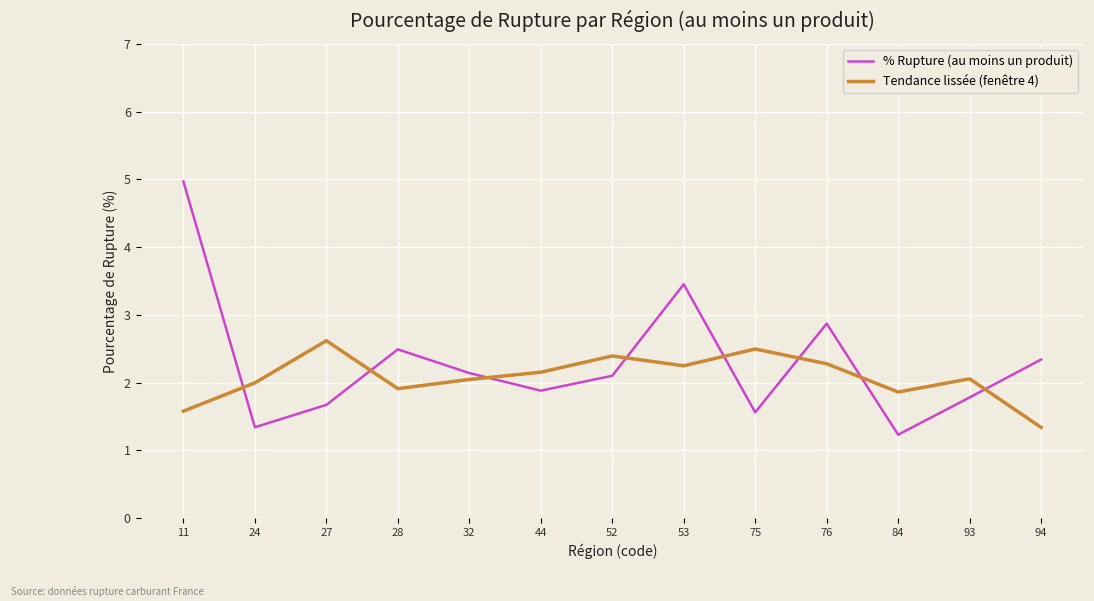

How many lines are shown in the chart?

2